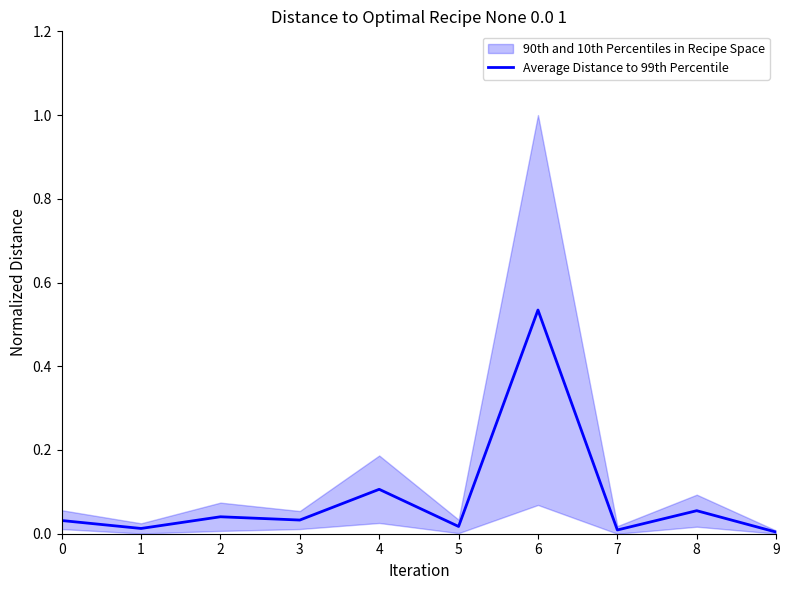

How many lines are shown in the chart?

1